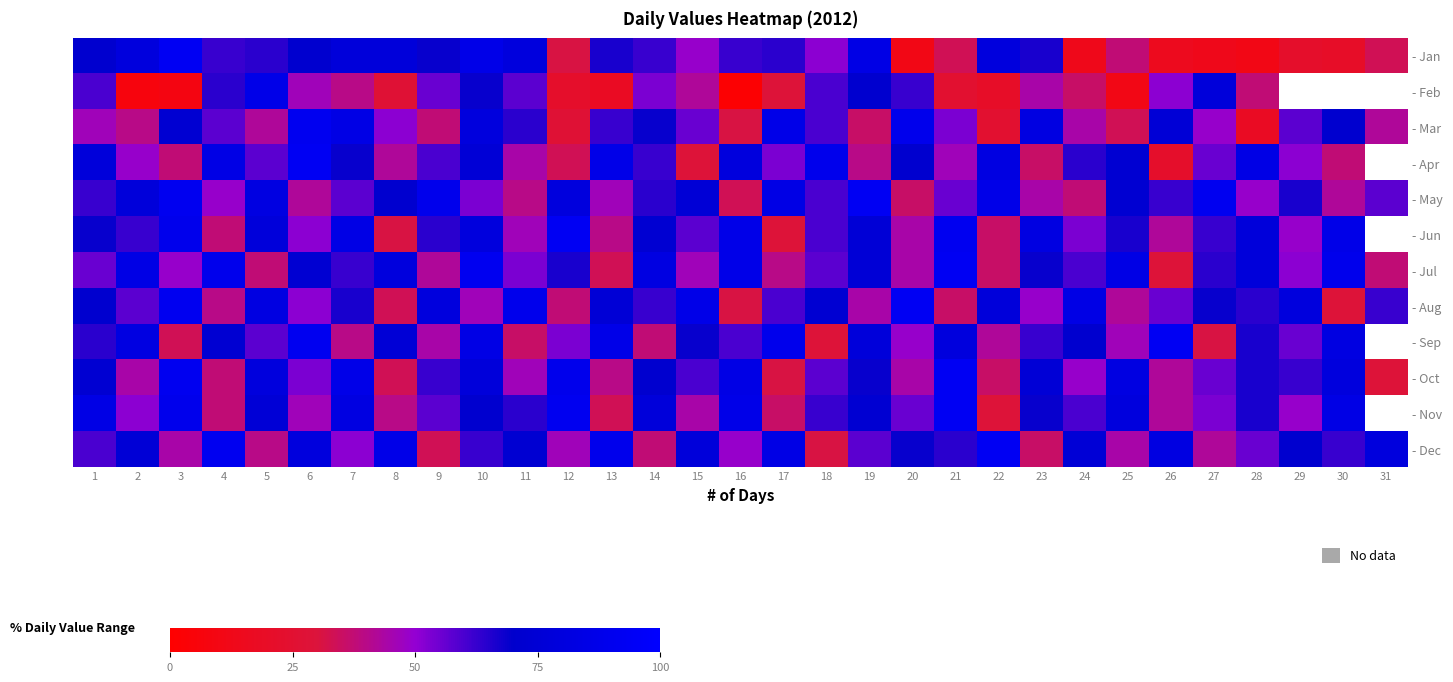

At which category is the sum across all series the highest?

10